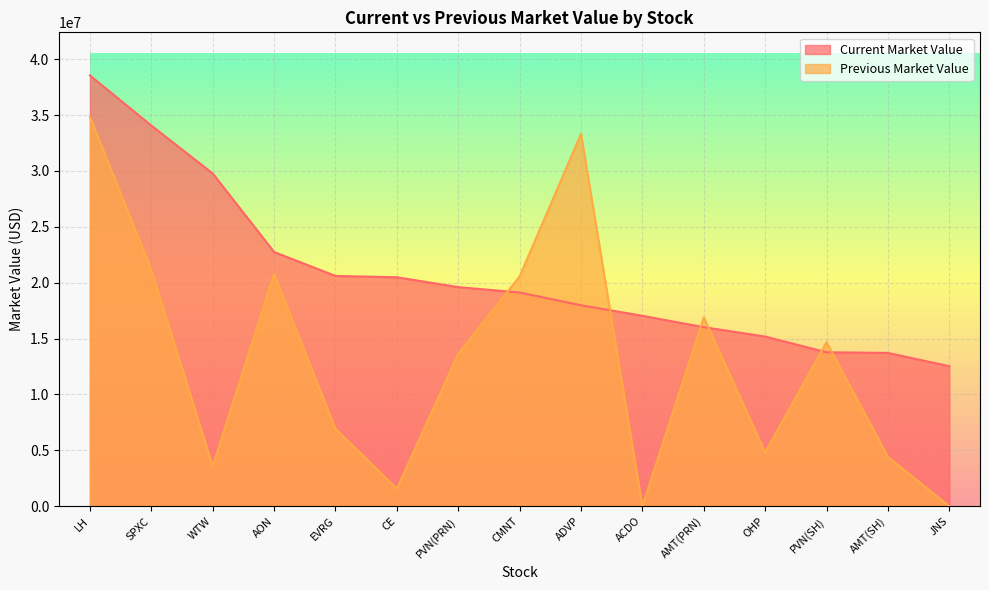

What is the label of the 4th point from the left?

AON